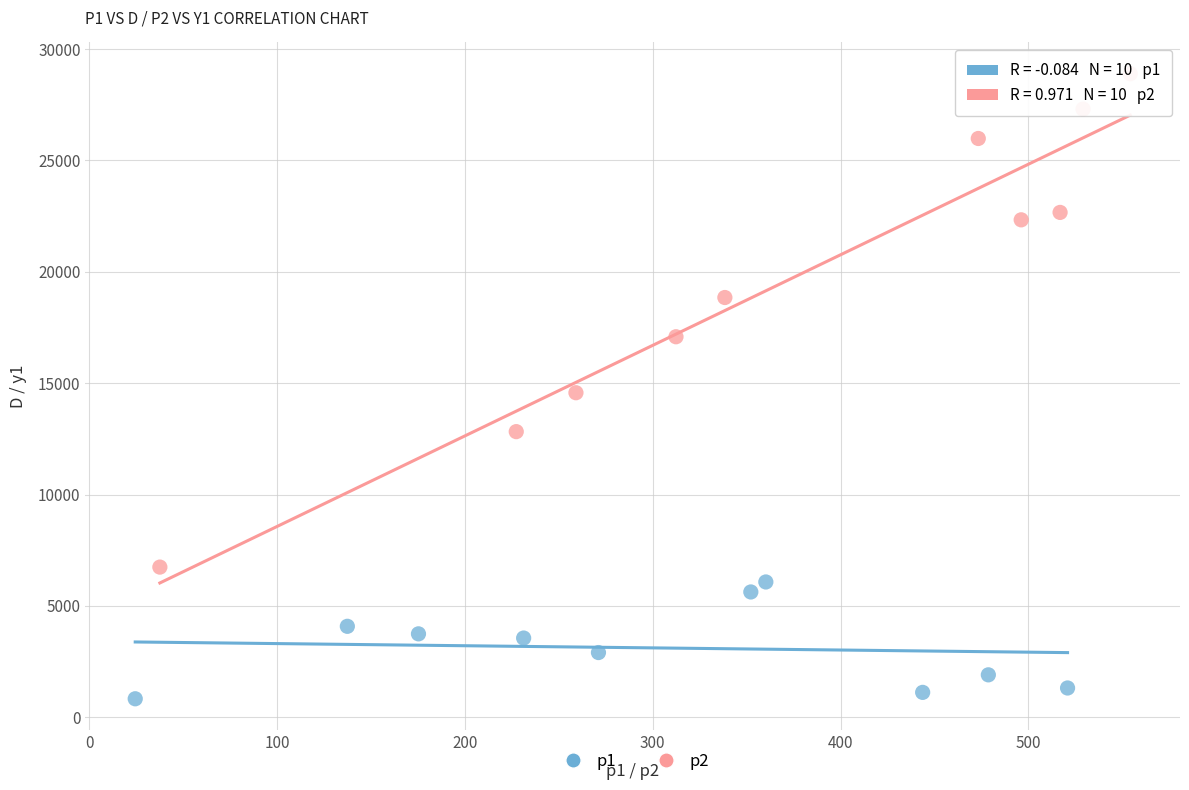

Which series has the widest spread of Y values?

p2